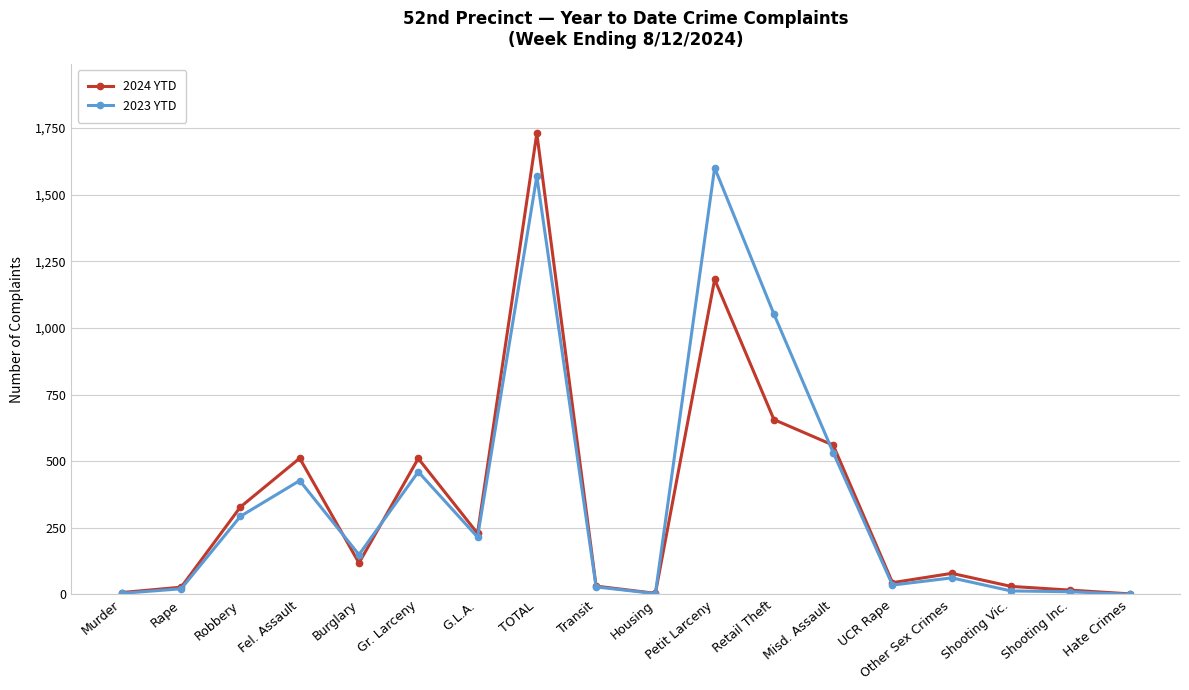

True or false: 2024 YTD has a value of 328 at Robbery.

True